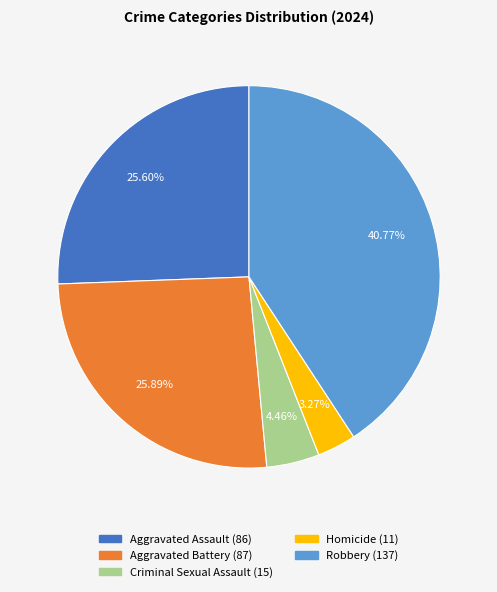

To the nearest percent, what is the difference between the Robbery and Aggravated Battery slice percentages?

15%